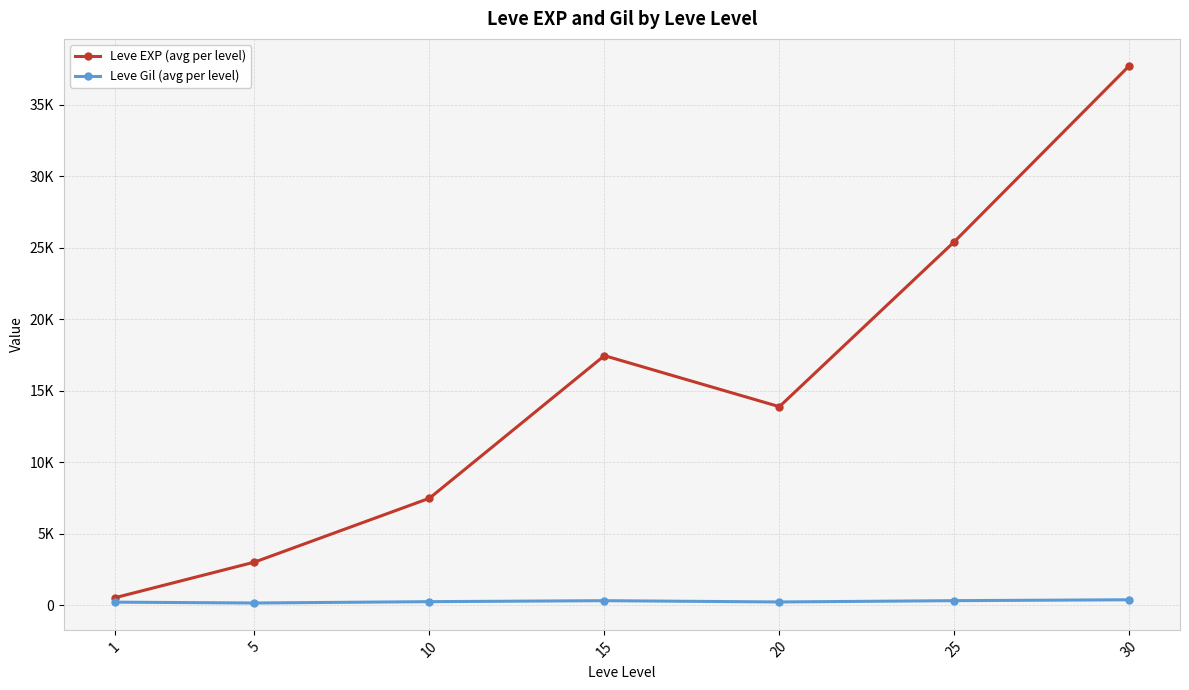

What is the sum of all Leve Gil (avg per level) values?

1821.2